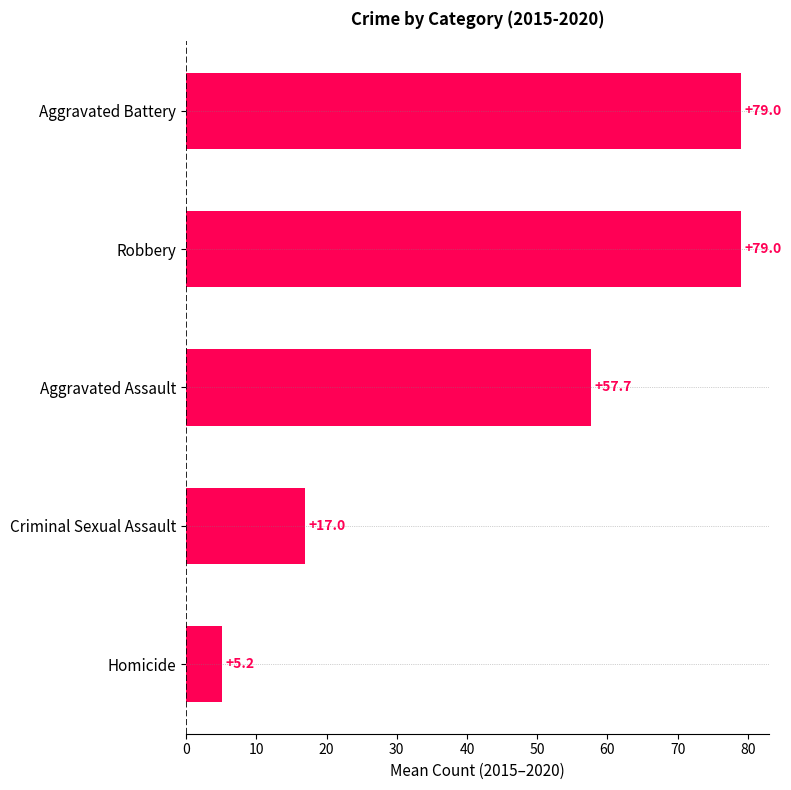

Which category has the lowest value across all series?

Homicide